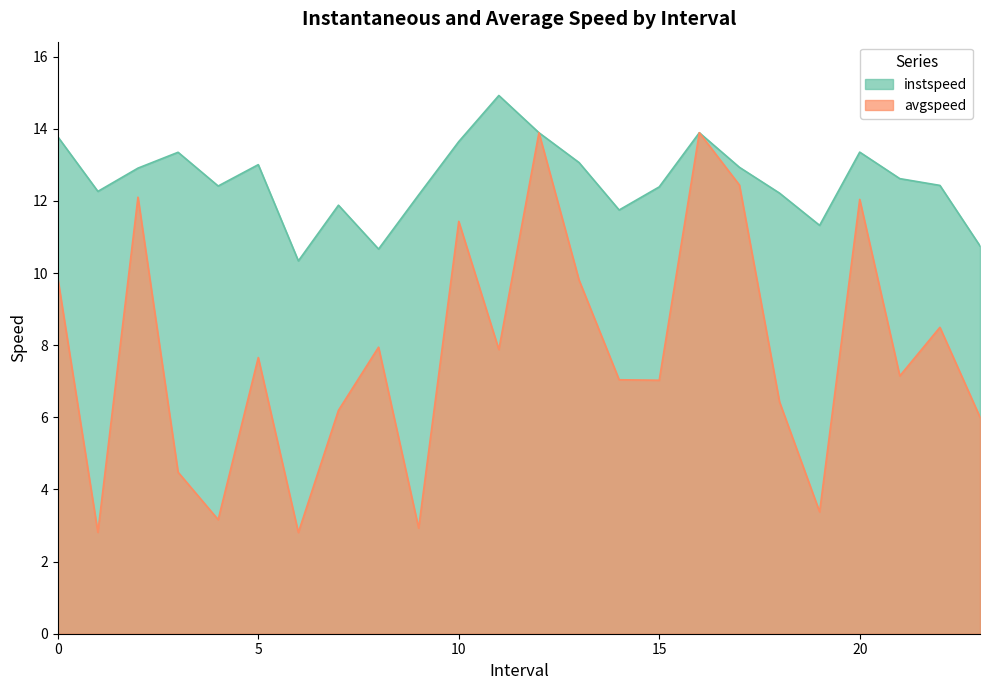

Between 8.0 and 16.0, which is larger?

16.0